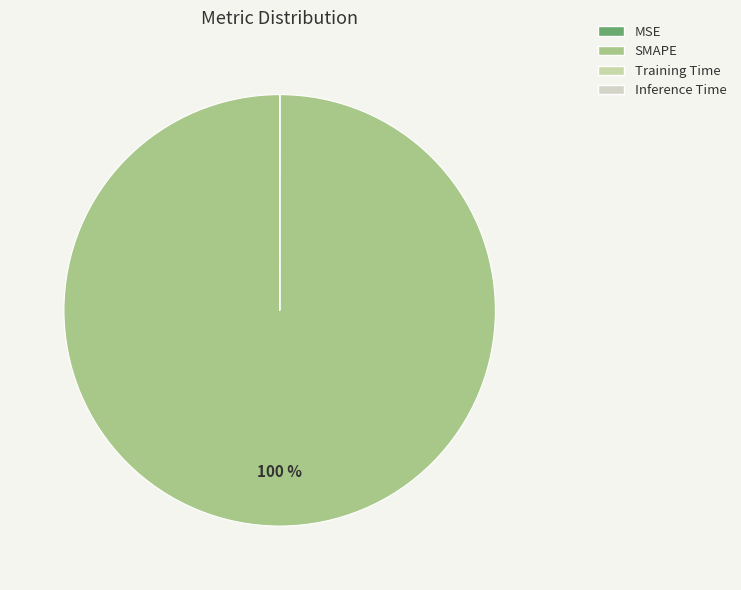

Which category has the smallest portion of the pie?

Inference Time